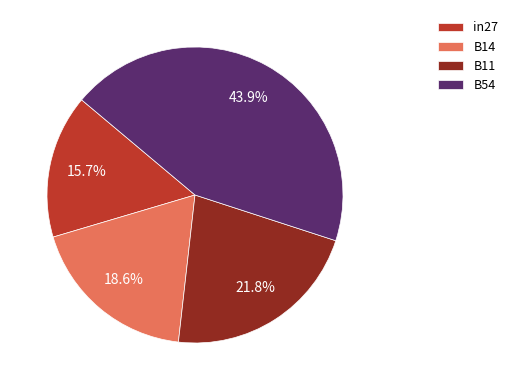

To the nearest percent, what portion does B54 represent?

44%